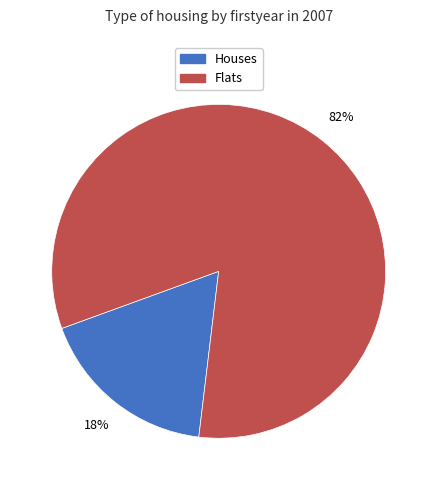

Is there a majority slice in this chart?

Yes